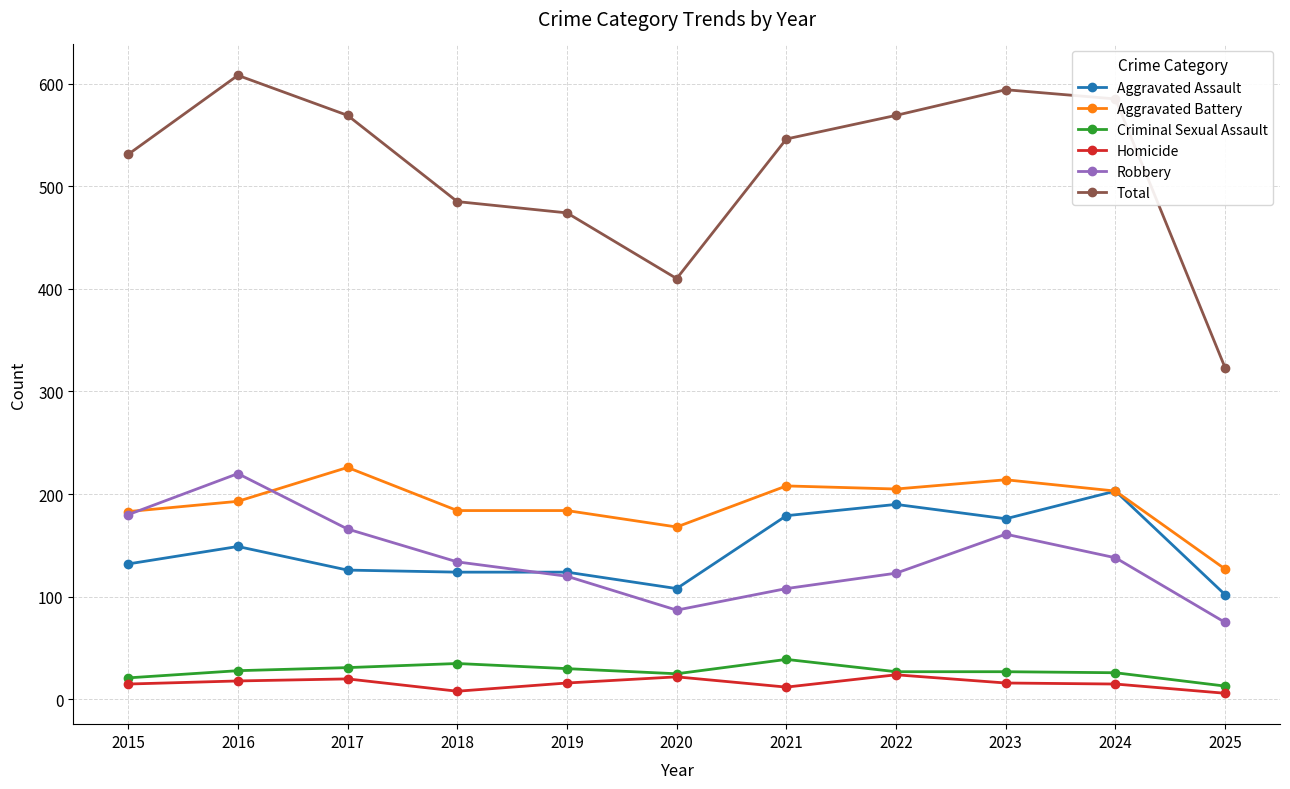

How many values in the Robbery series are below 134?

5